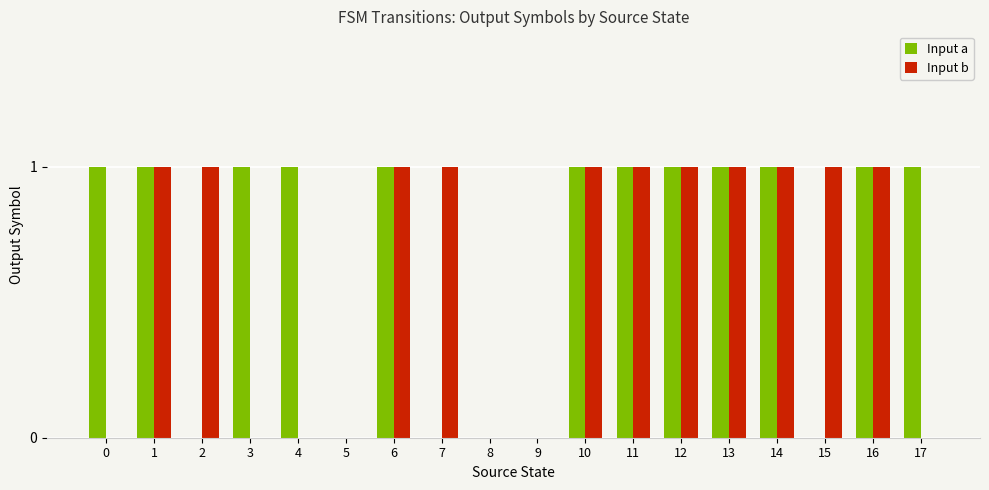

Reading left to right, extract all data points from this chart.

Input a: 0=1	1=1	2=0	3=1	4=1	5=0	6=1	7=0	8=0	9=0	10=1	11=1	12=1	13=1	14=1	15=0	16=1	17=1
Input b: 0=0	1=1	2=1	3=0	4=0	5=0	6=1	7=1	8=0	9=0	10=1	11=1	12=1	13=1	14=1	15=1	16=1	17=0